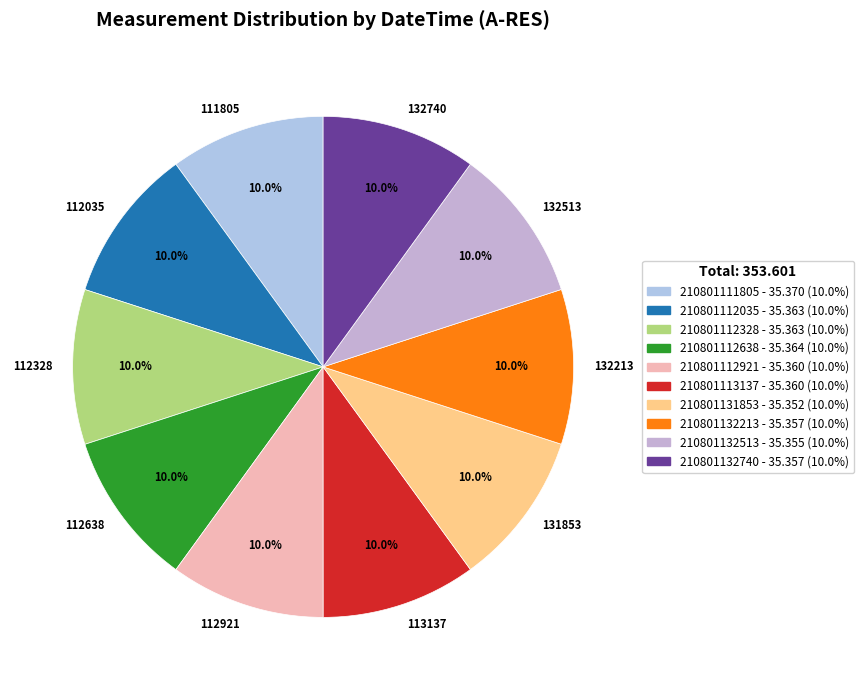

How many slices are in this pie chart?

10